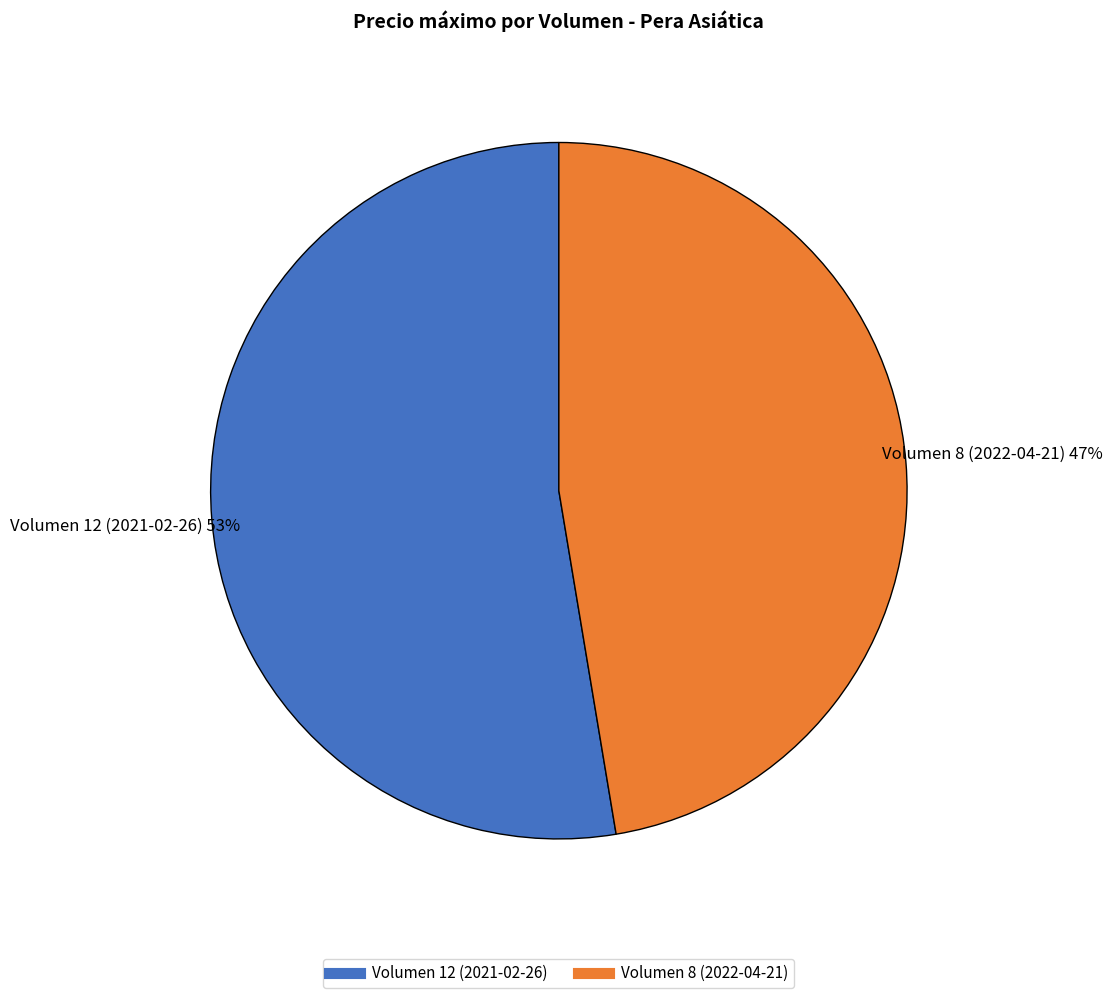

What is the ratio of the value at Volumen 8 (2022-04-21) to the value at Volumen 12 (2021-02-26)?

0.9